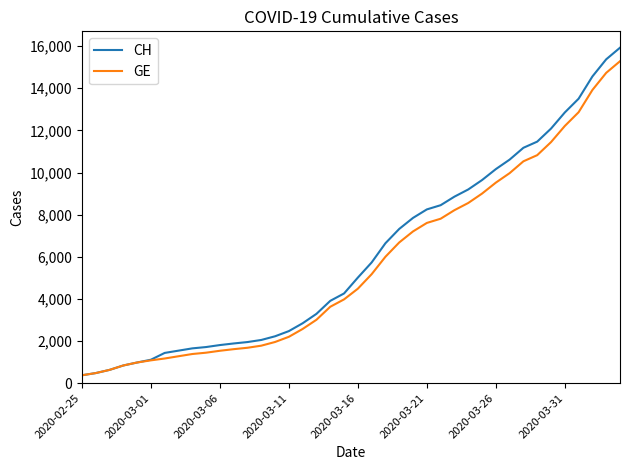

Which series has the widest spread of values?

CH